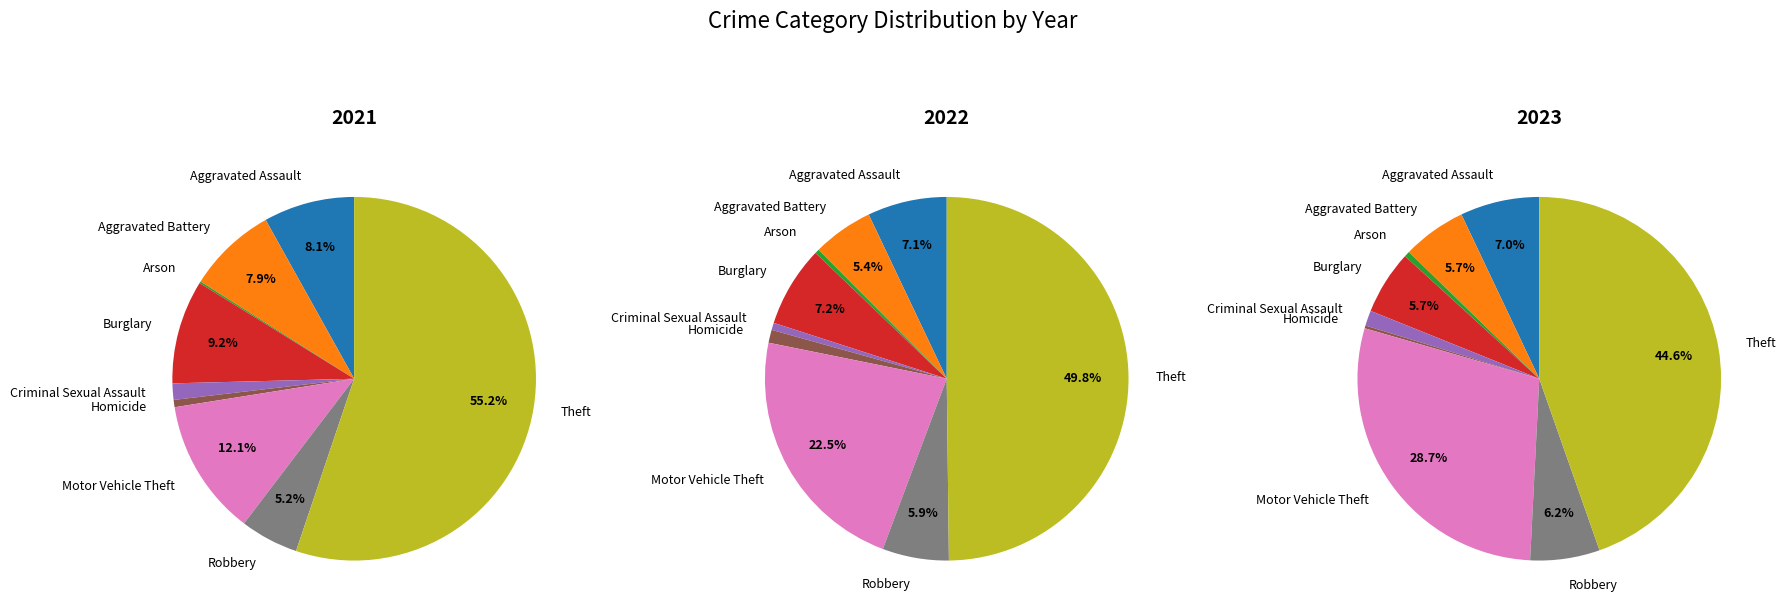

True or false: Theft accounts for 50% of the total.

True